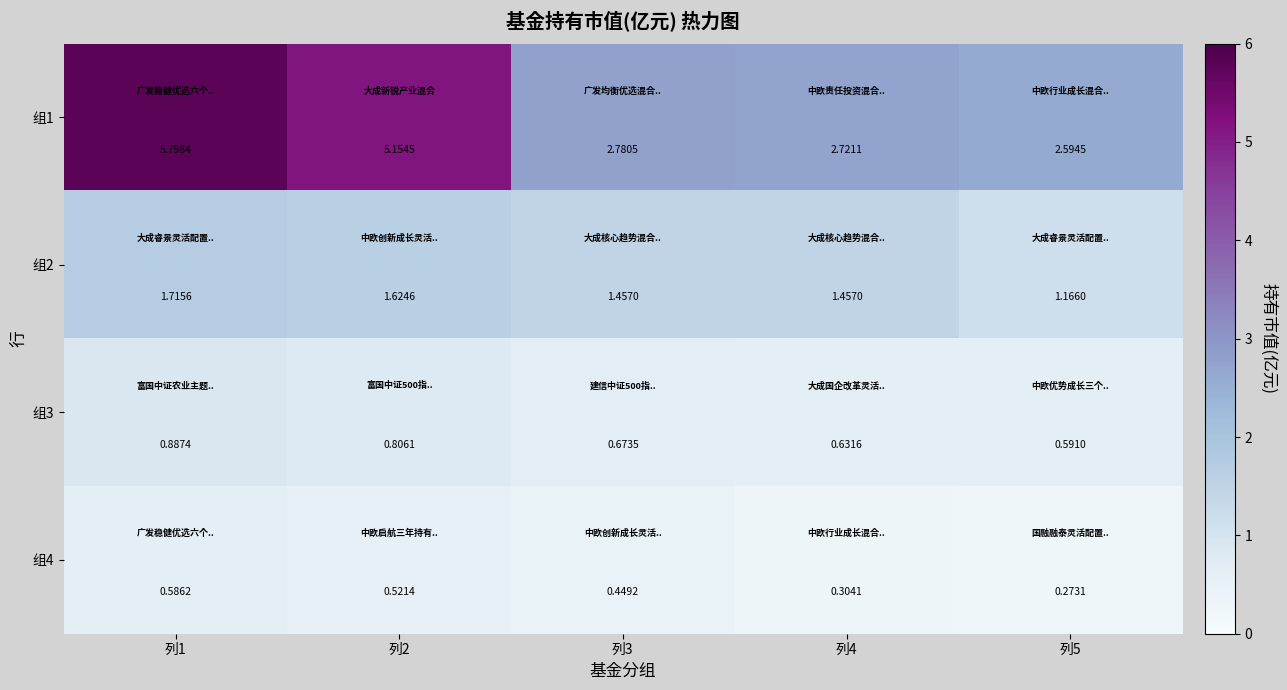

Is the value of 组2 at 列5 greater than the value of 组1 at 列4?

No